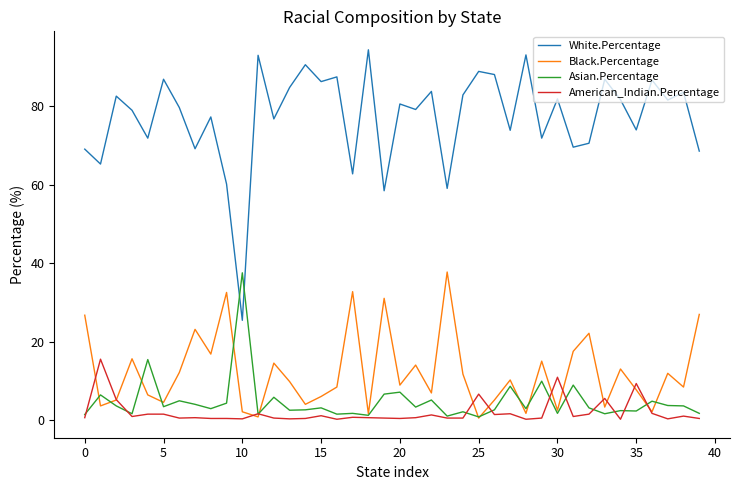

True or false: Asian.Percentage and White.Percentage intersect in this chart.

True